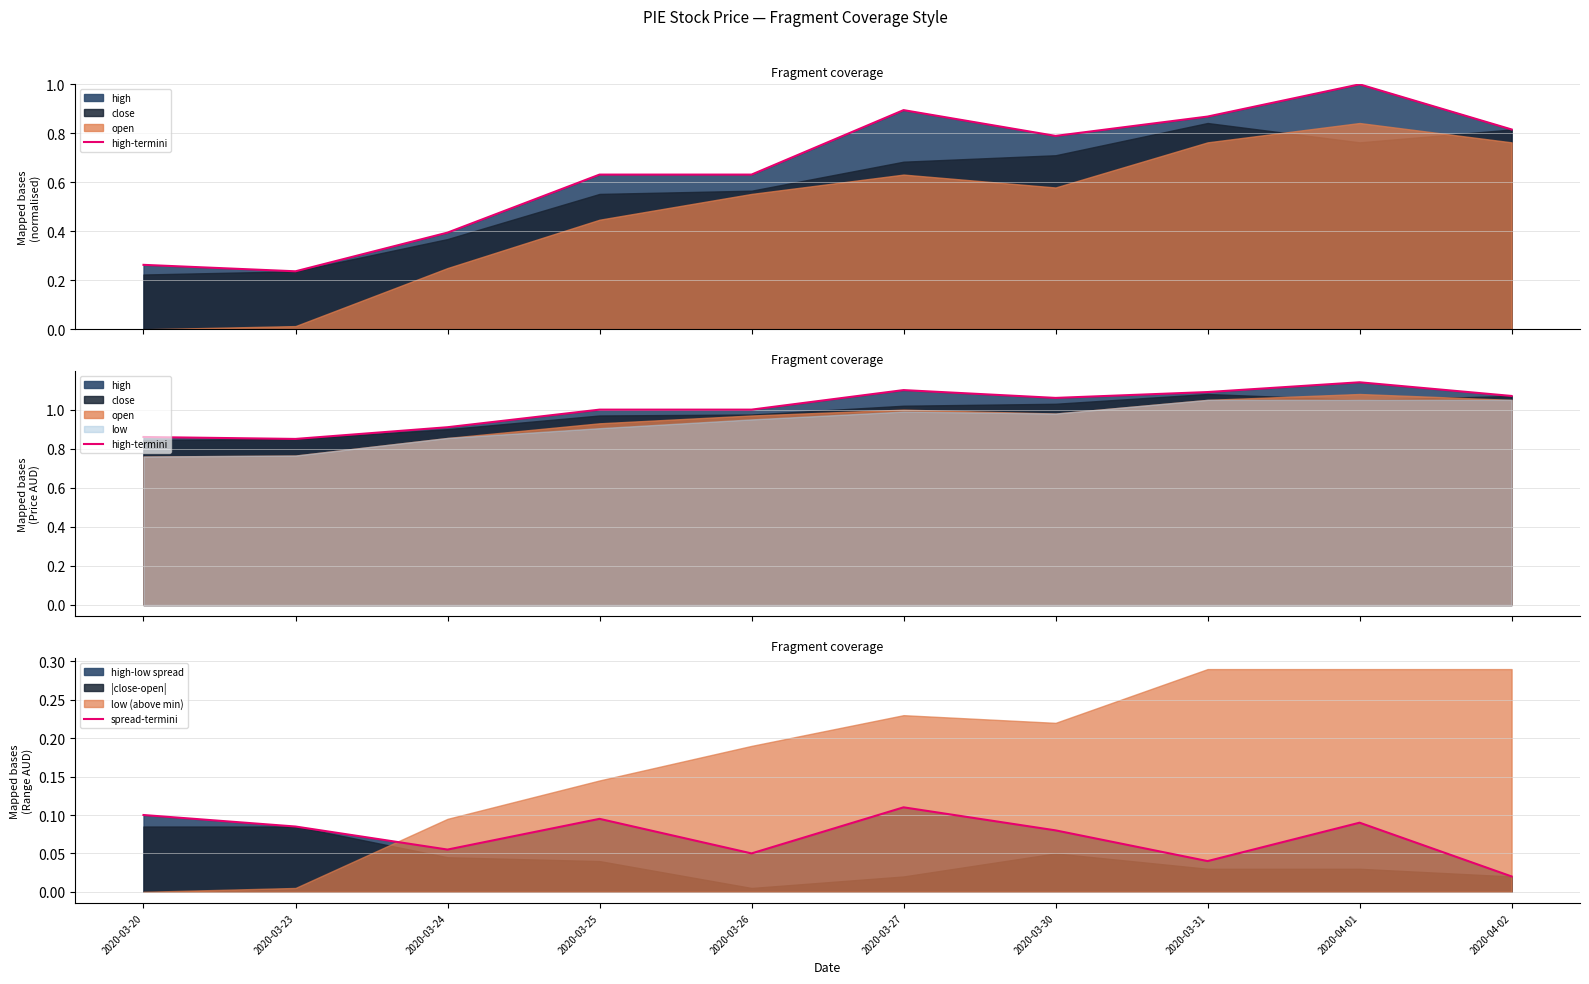

The high-termini series shows 1.9 at 2020-03-30. True or false?

False